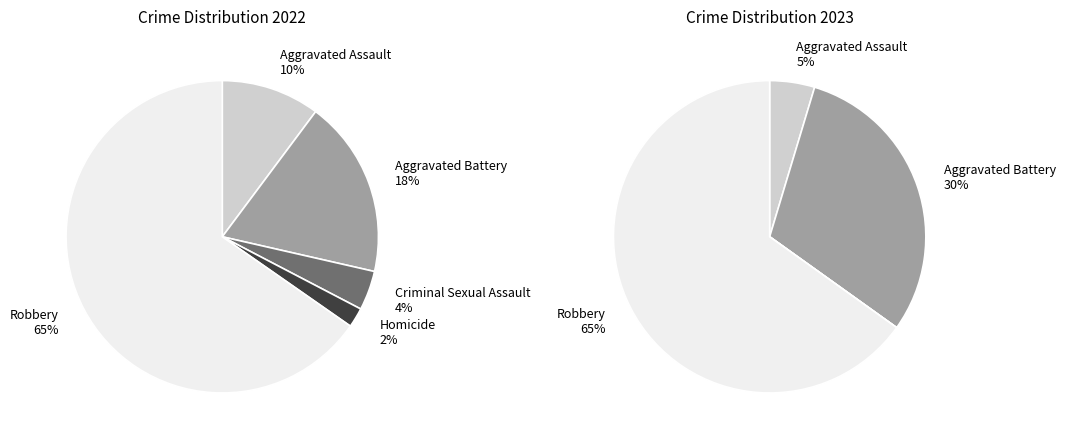

Is there any slice that represents more than half of the pie?

Yes